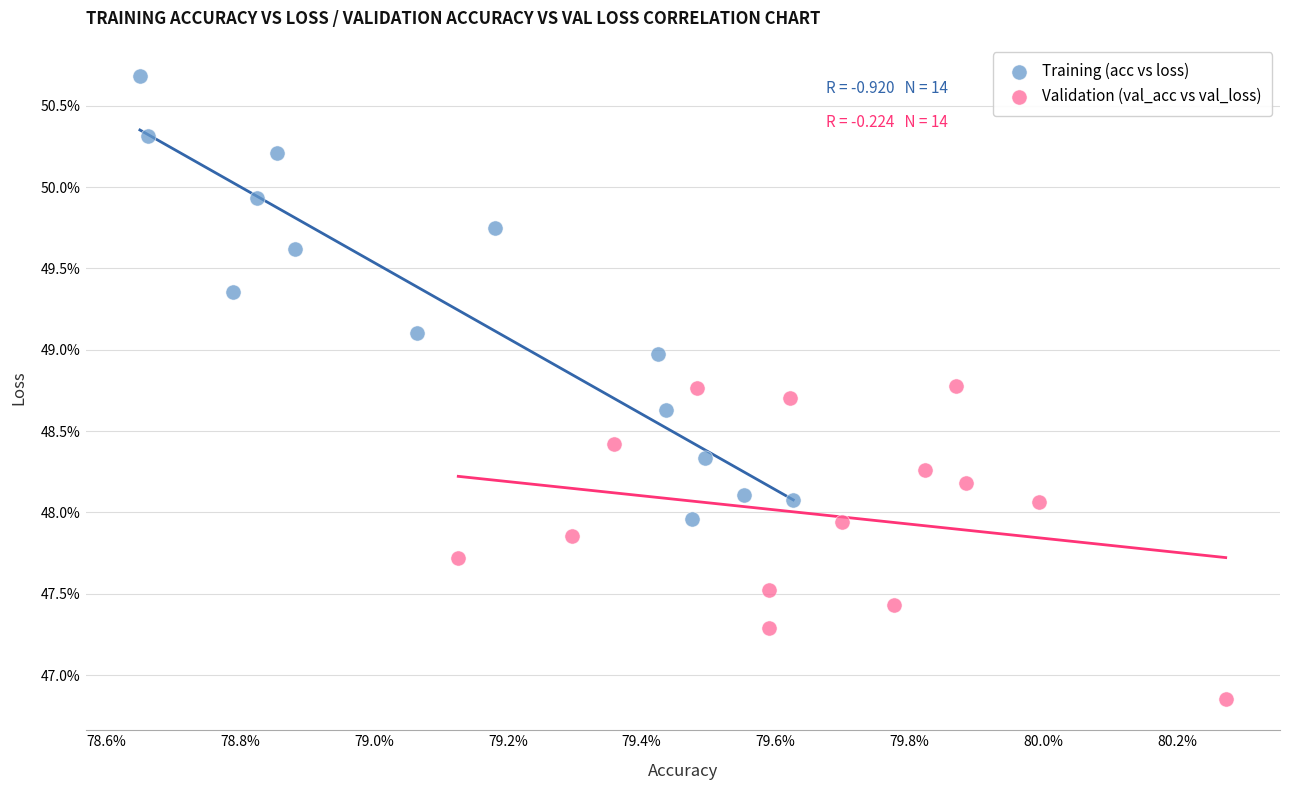

What are all the series names shown in the legend?

Training (acc vs loss), Validation (val_acc vs val_loss)